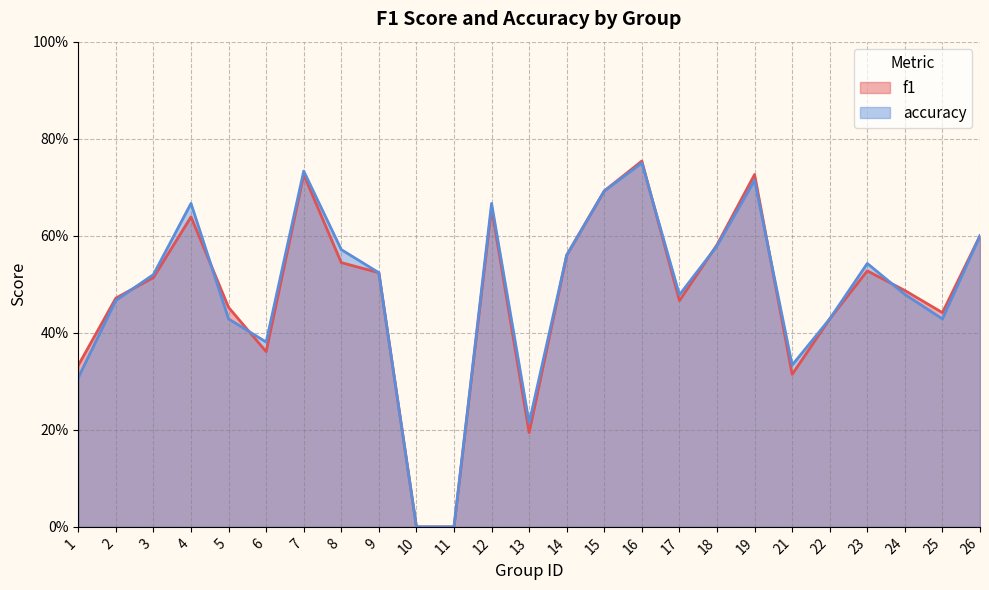

At which category is the sum across all series the highest?

16